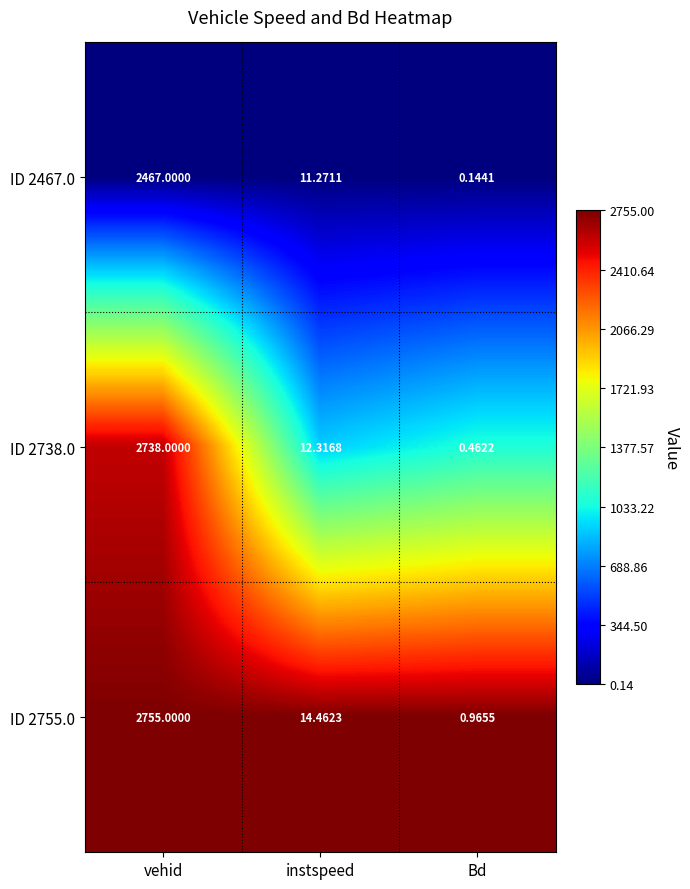

How many series are shown in this chart?

3